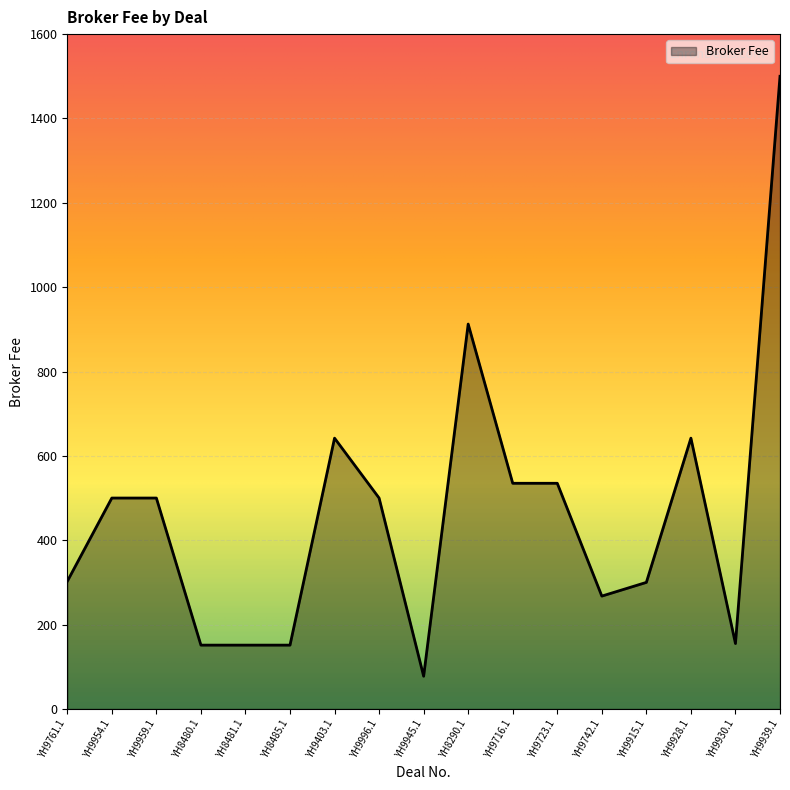

True or false: the data shows 200.0 at YH9954.1.

False